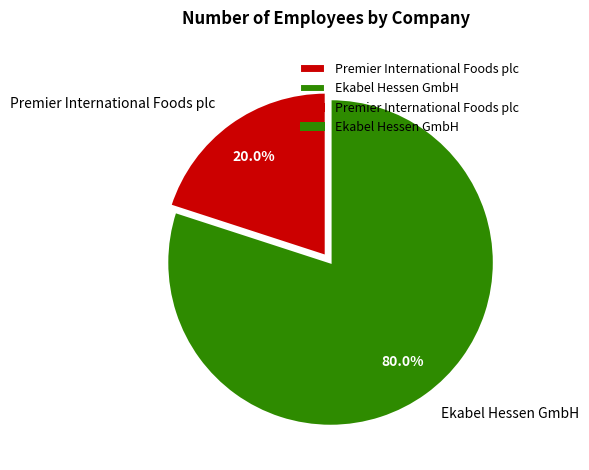

Does Premier International Foods plc account for over 50% of the chart?

No